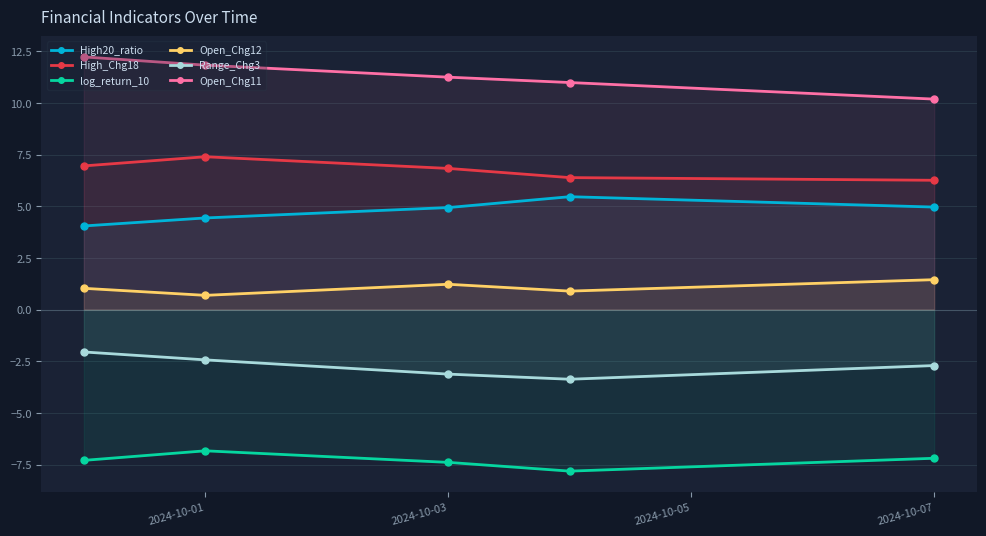

Is it true that High_Chg18 equals 2.3 at 2024-10-01?

False